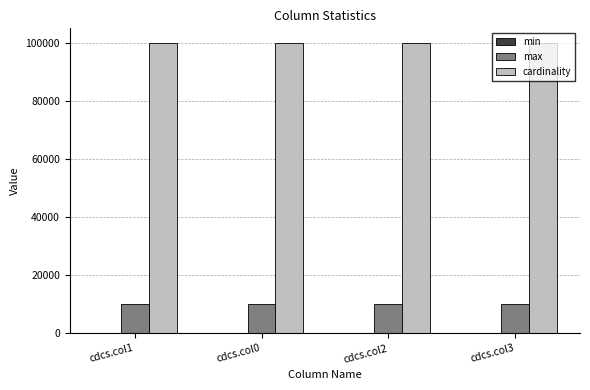

Which series has the largest total across all categories?

cardinality